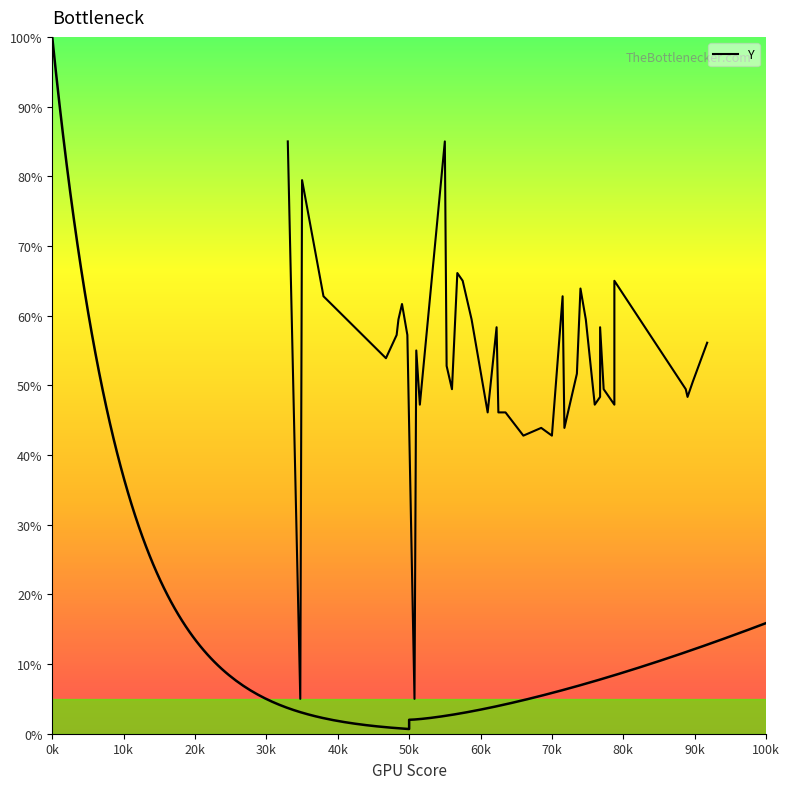

How many values are below 53?

20